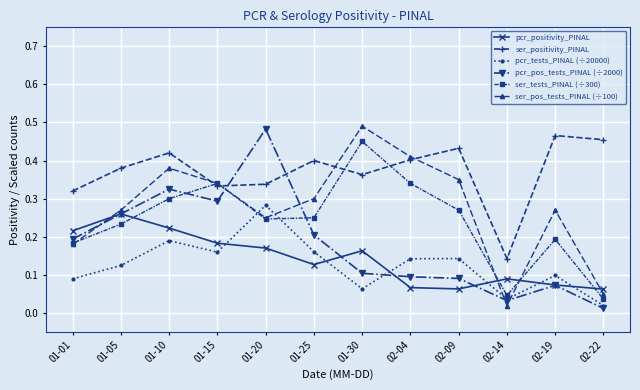

Which category has the highest value in the ser_pos_tests_PINAL (÷100) series?

01-30